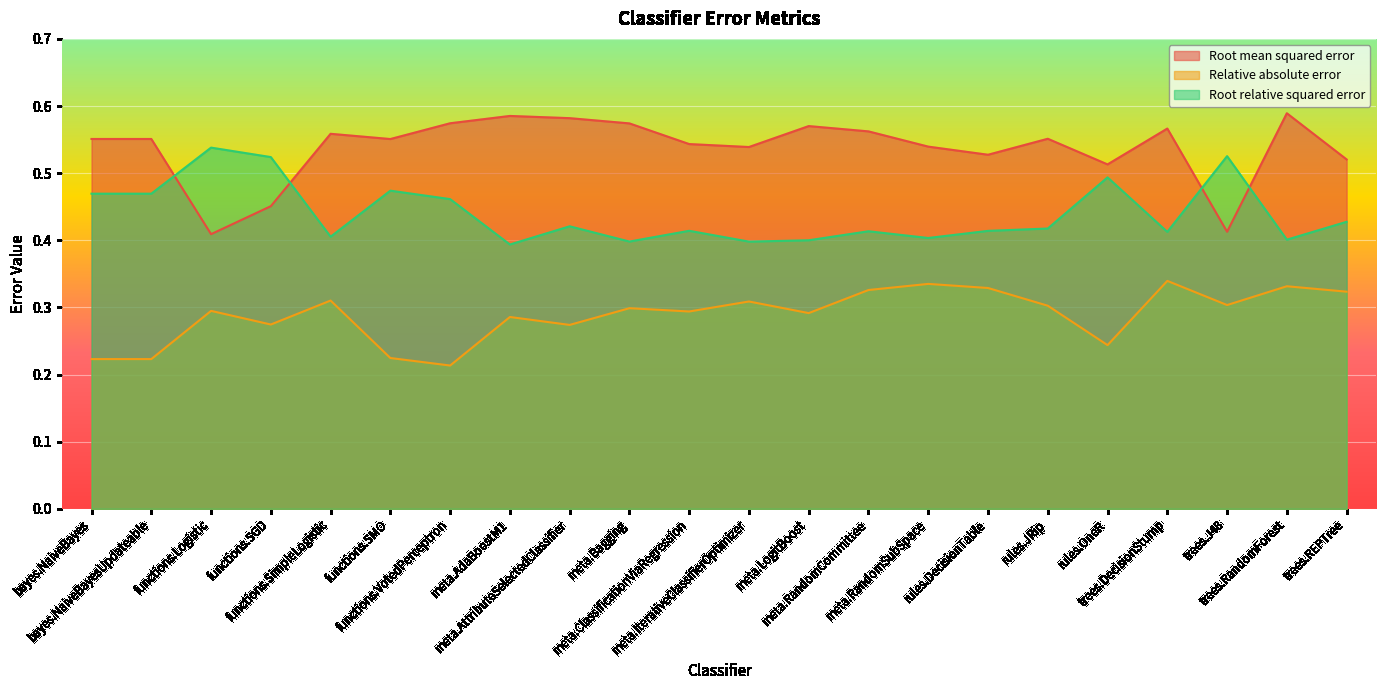

Where is the first local minimum for Relative absolute error?

functions.SGD